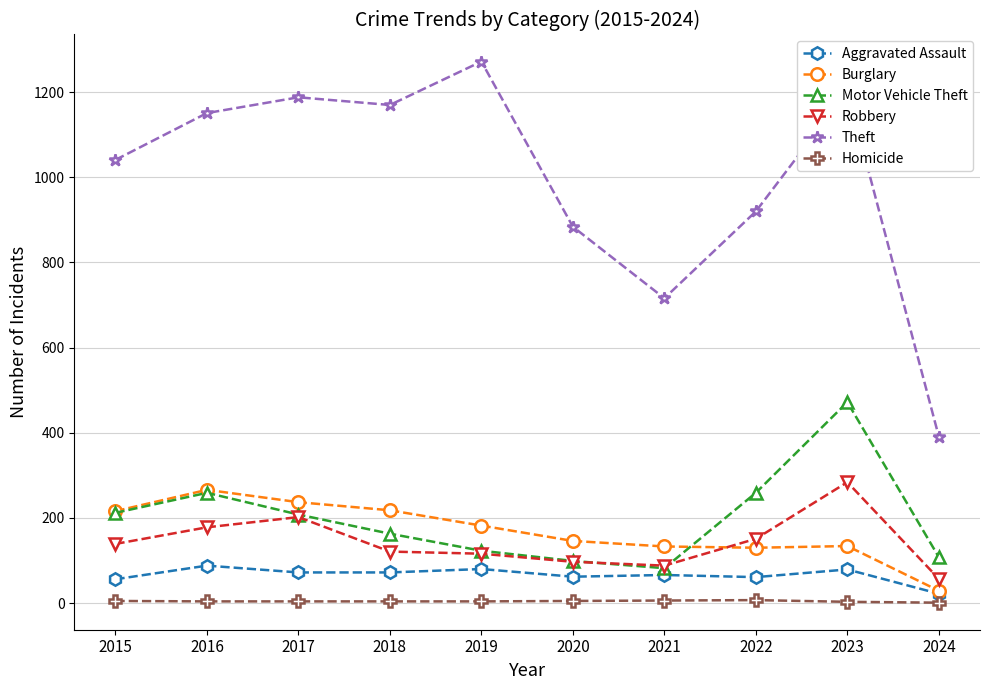

What is the difference between the highest and lowest values at 2019?

1268